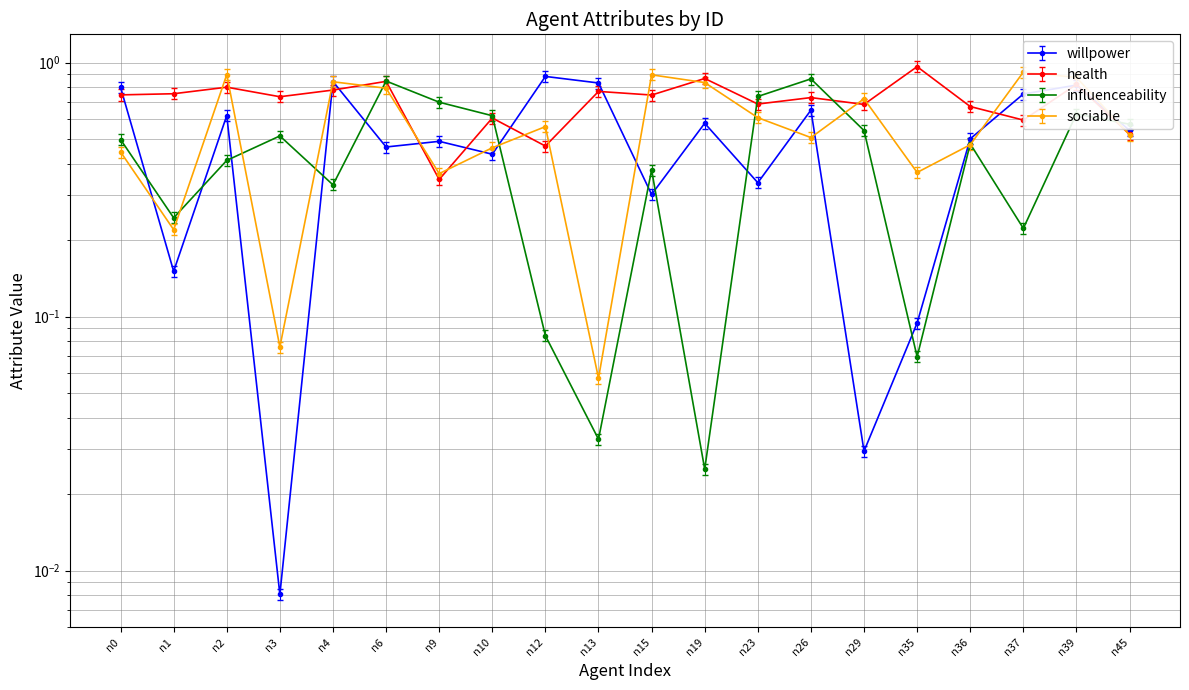

How many distinct data groups are displayed?

4